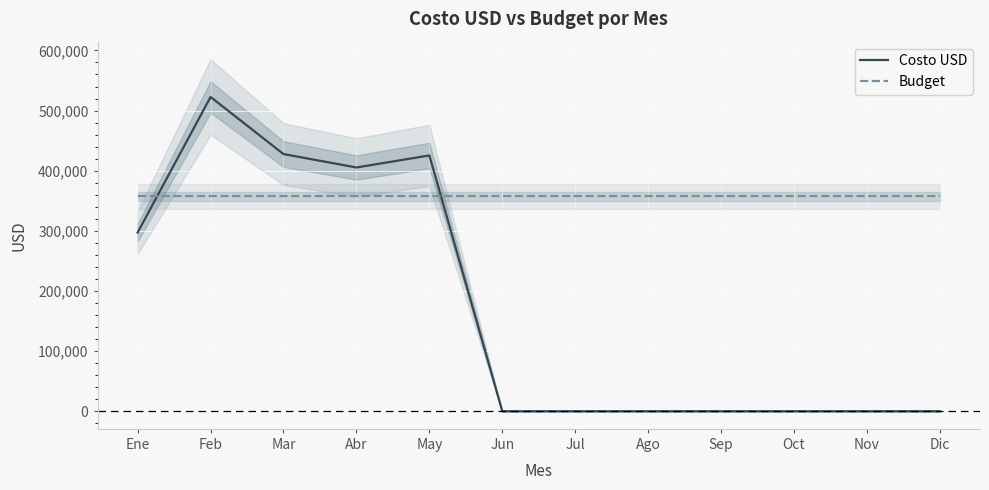

Which series has the largest range (max minus min)?

Costo USD